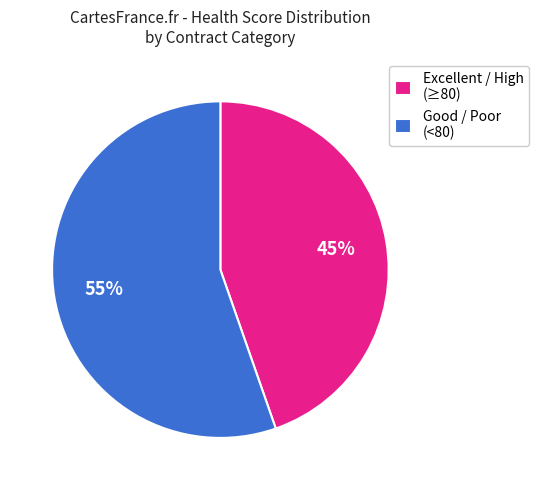

To the nearest percent, what percentage of the pie is Excellent / High (≥80)?

45%